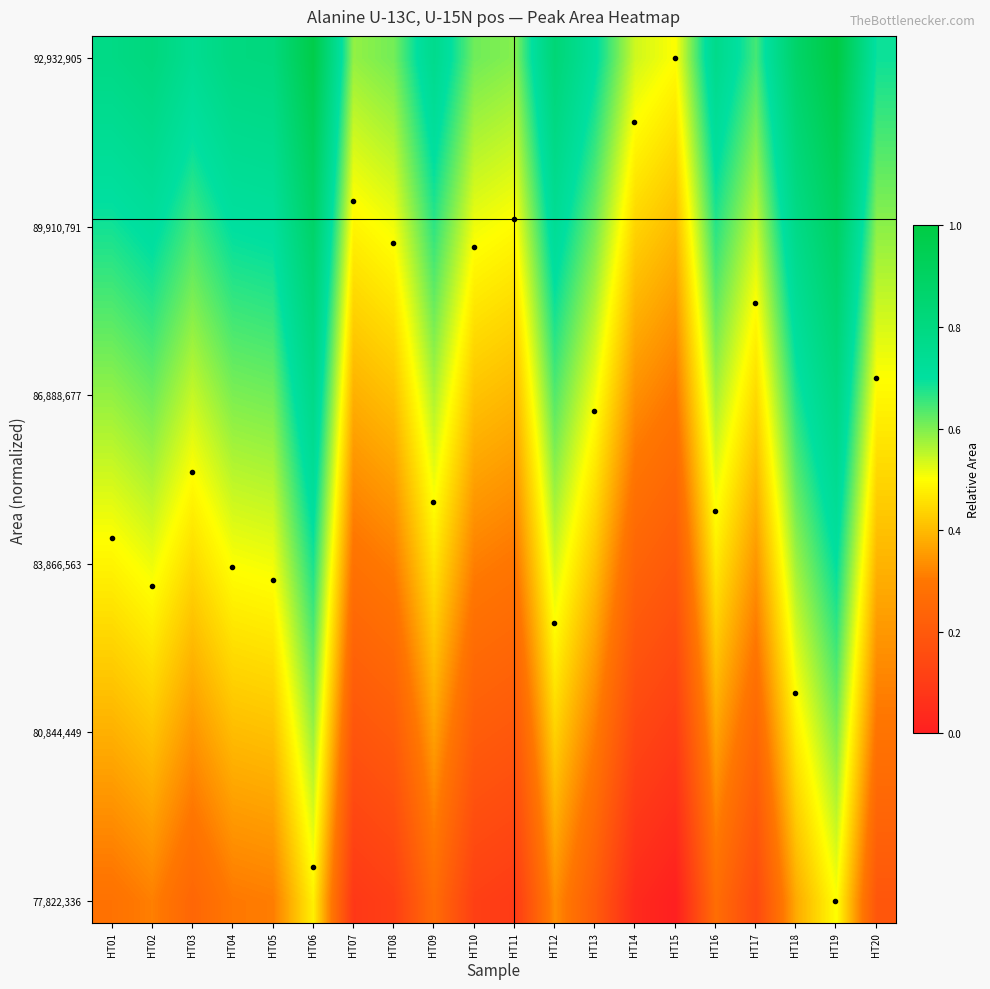

Which series has the largest range (max minus min)?

92,932,905